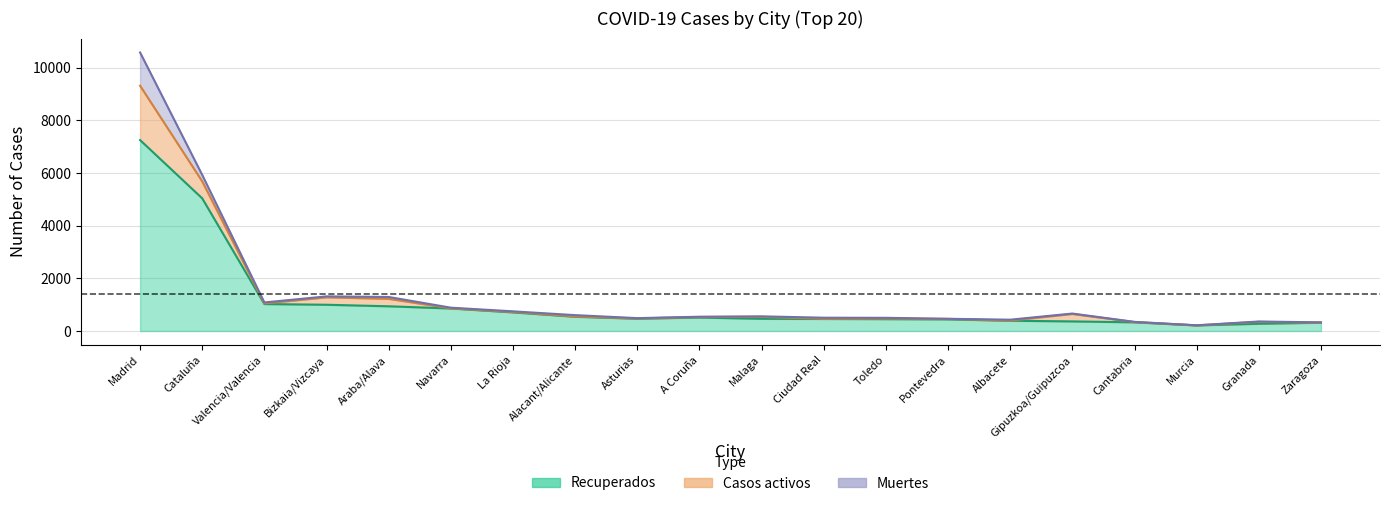

True or false: Muertes has more than 0 points higher than both neighbors.

True